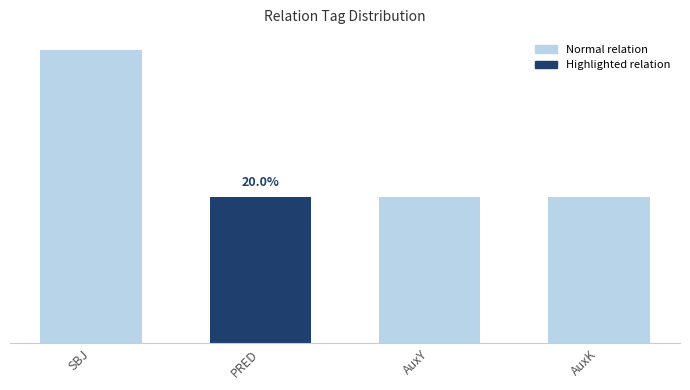

How many values are between 1 and 2?

4